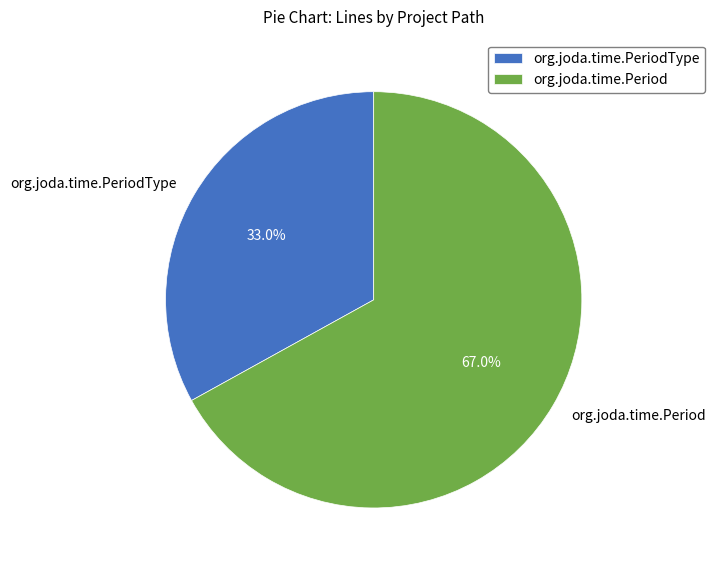

Approximately how many times larger is the value at org.joda.time.PeriodType compared to org.joda.time.Period?

0.5